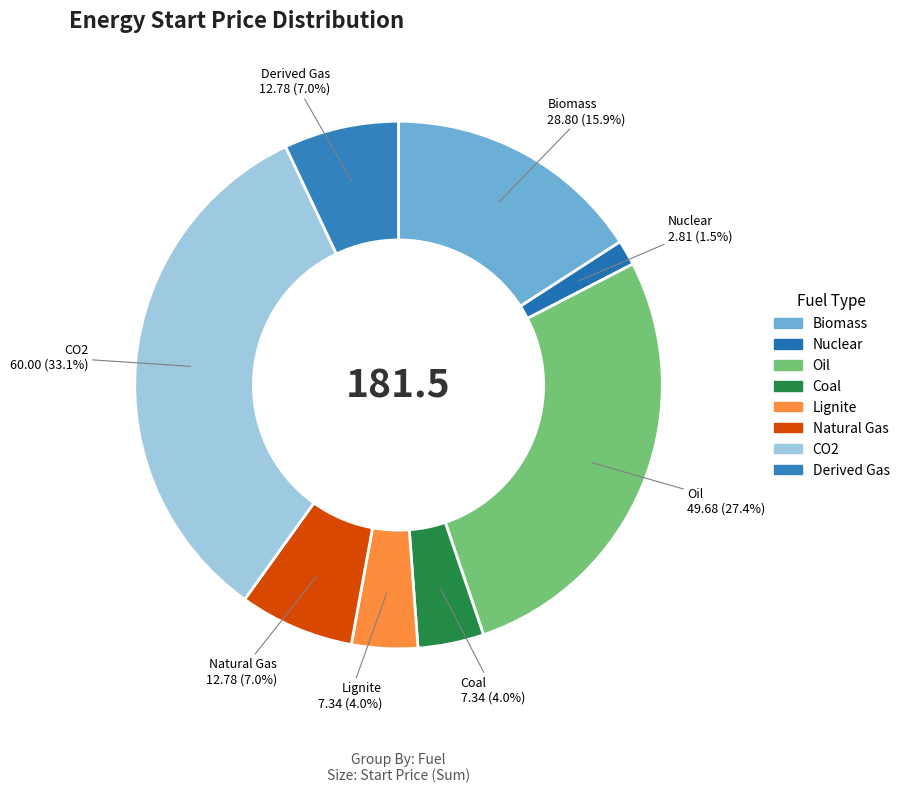

How many segments does this pie chart have?

8